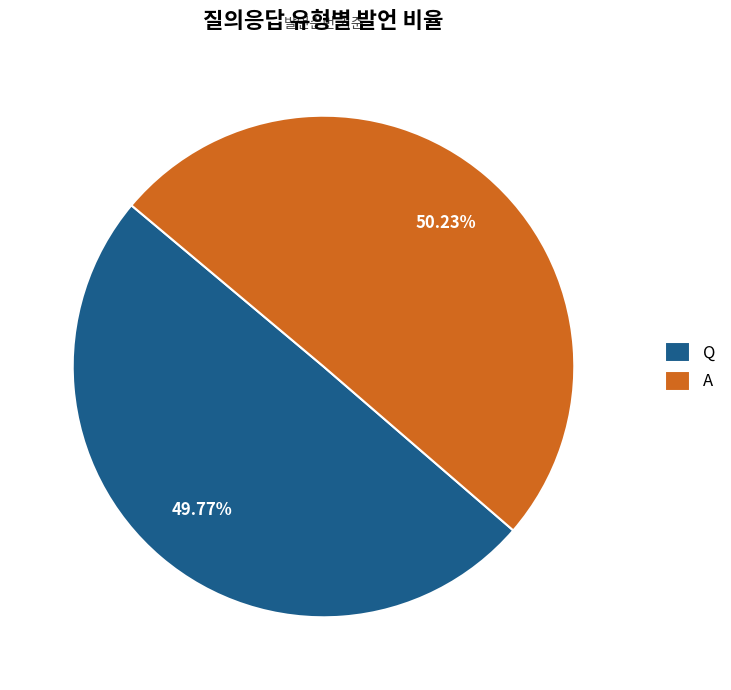

Combined, what portion of the pie is A and Q?

100.0%